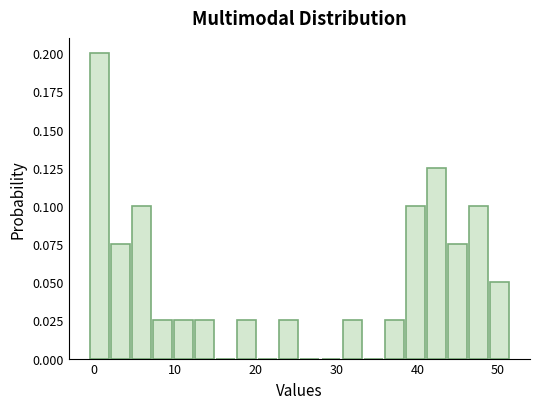

Around what value on the x-axis is the tallest bar? Give the approximate position of its centre, as read against the axis.

1